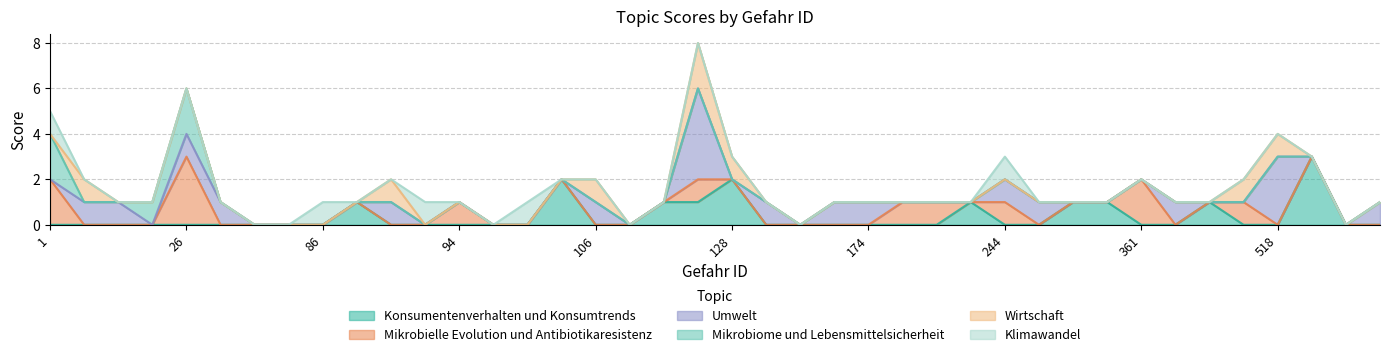

Does the chart display data point markers on the line(s)?

No